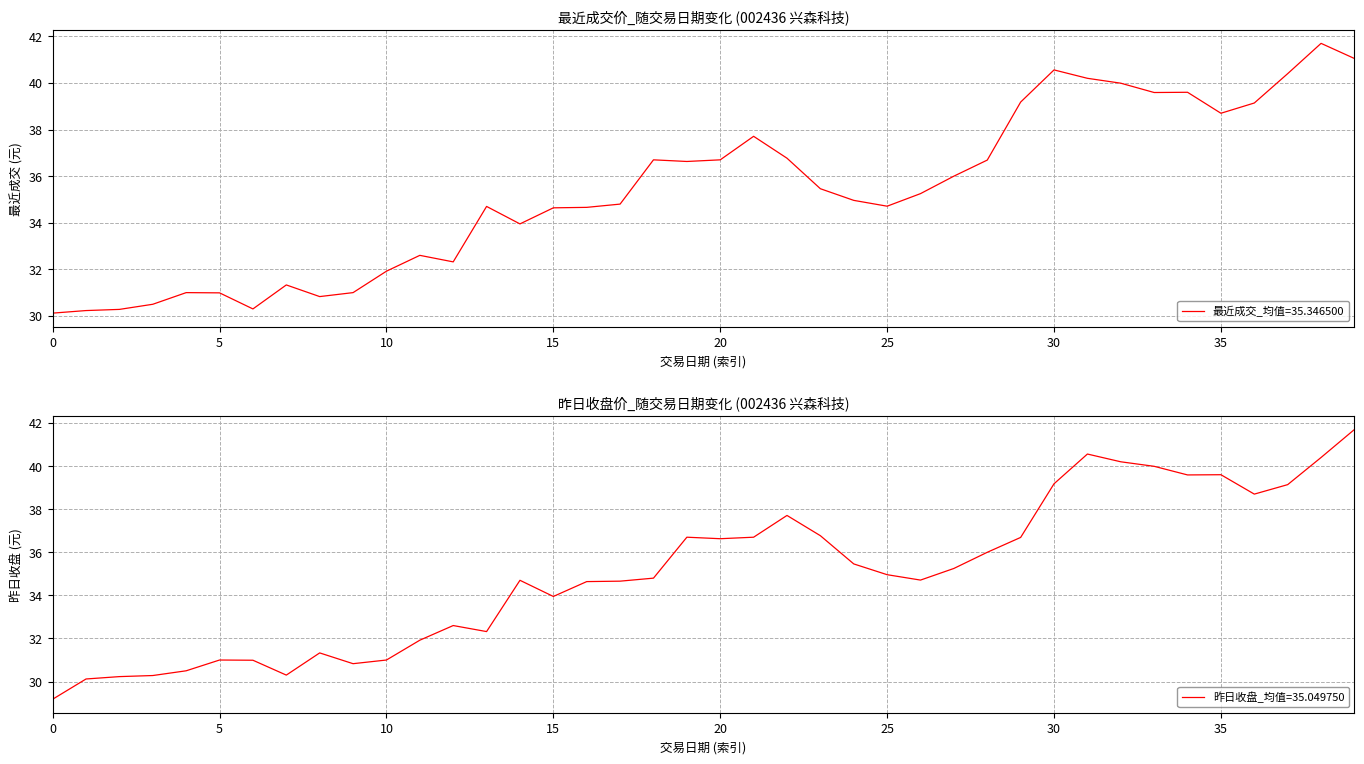

At 2015-03-04, list the series in order from largest to smallest.

最近成交, 昨日收盘